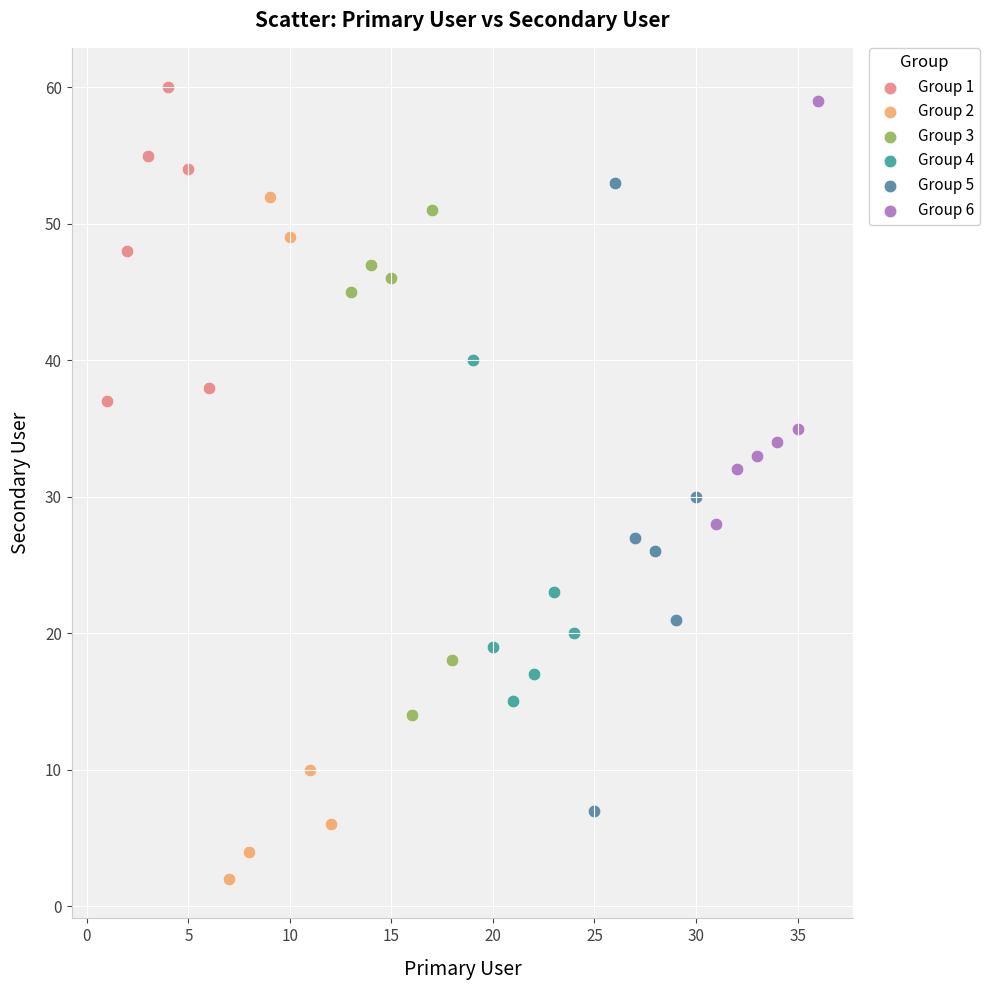

Which series has the widest spread of Y values?

Group 2